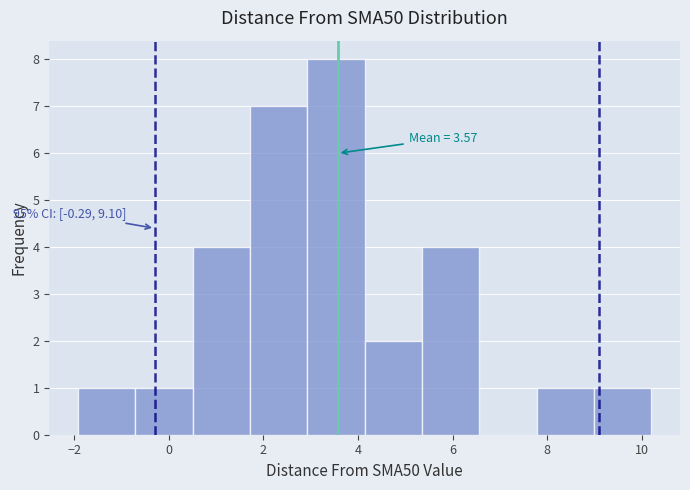

Which range on the x-axis has the tallest bar?

3.0 to 4.2